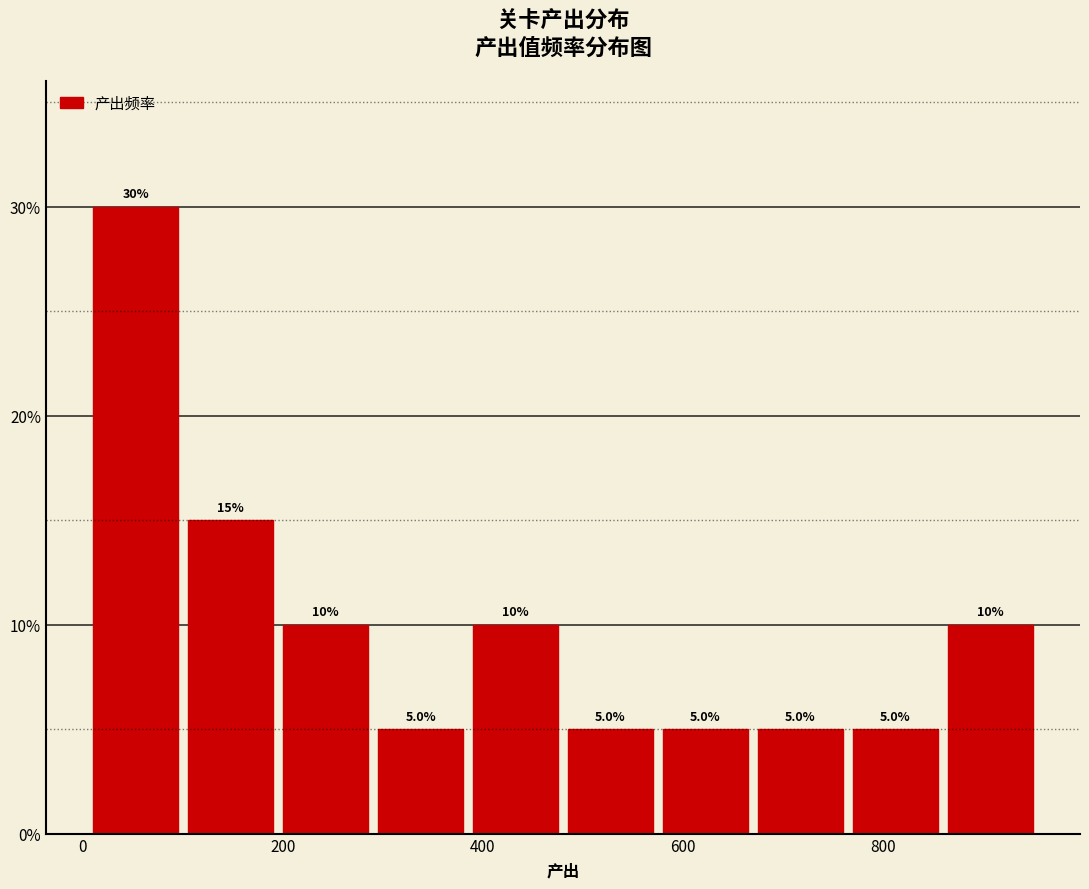

Over which range of the x-axis is the bar tallest?

10 to 105